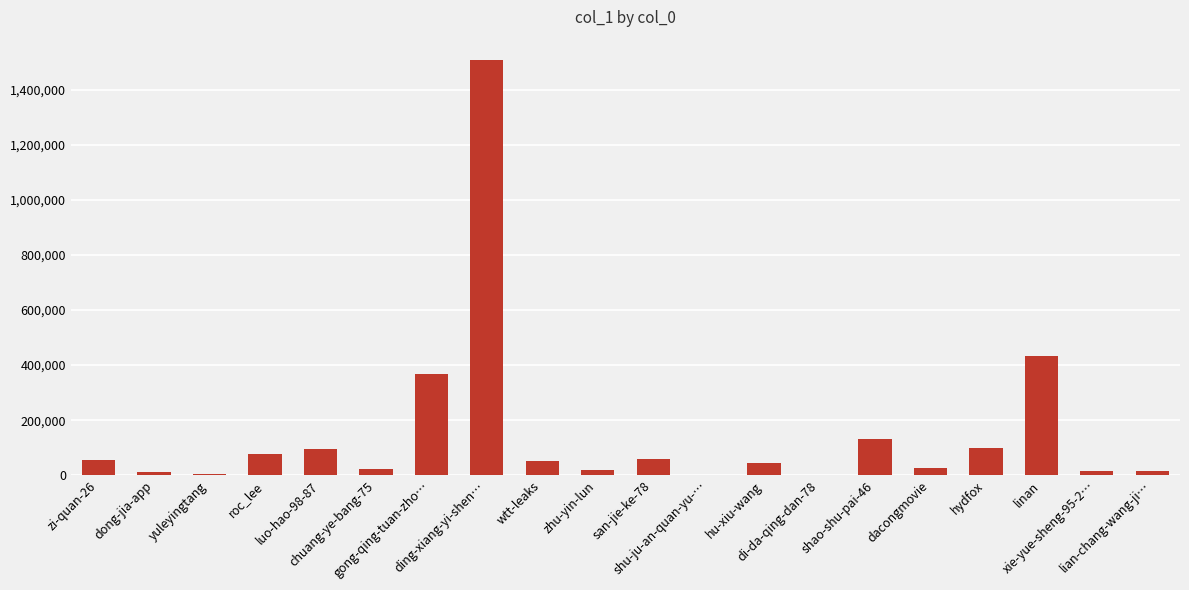

What is the sum of all values?

3035843